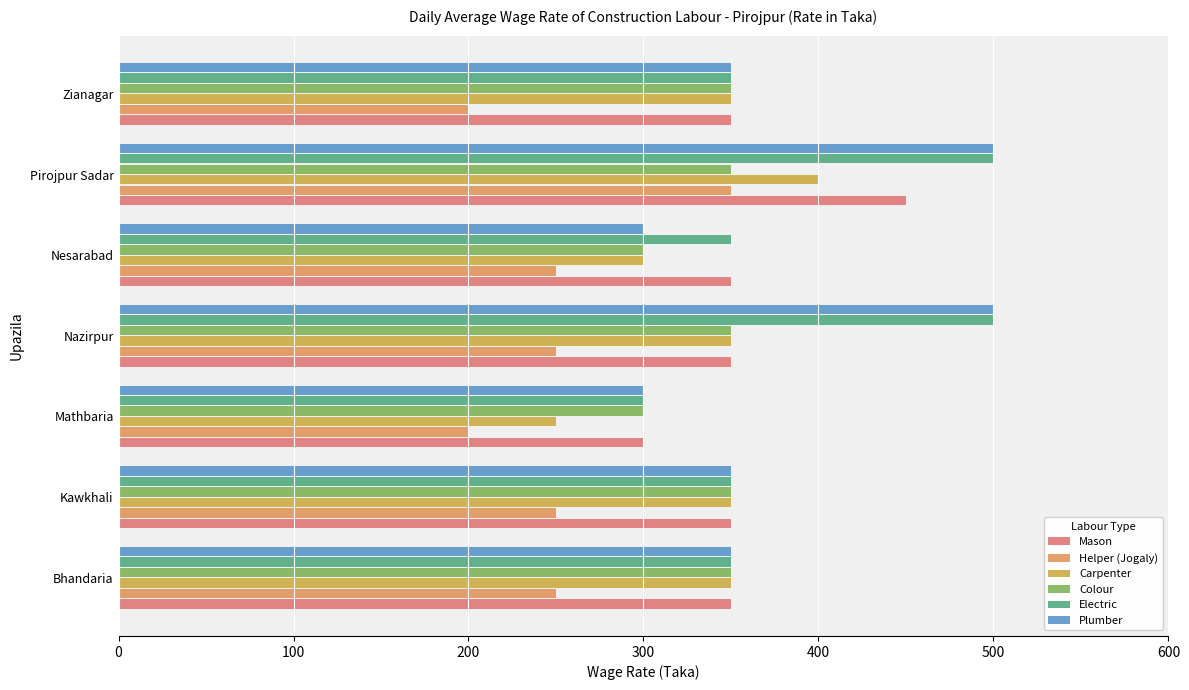

What is the spread (max minus min) of values at Kawkhali?

100